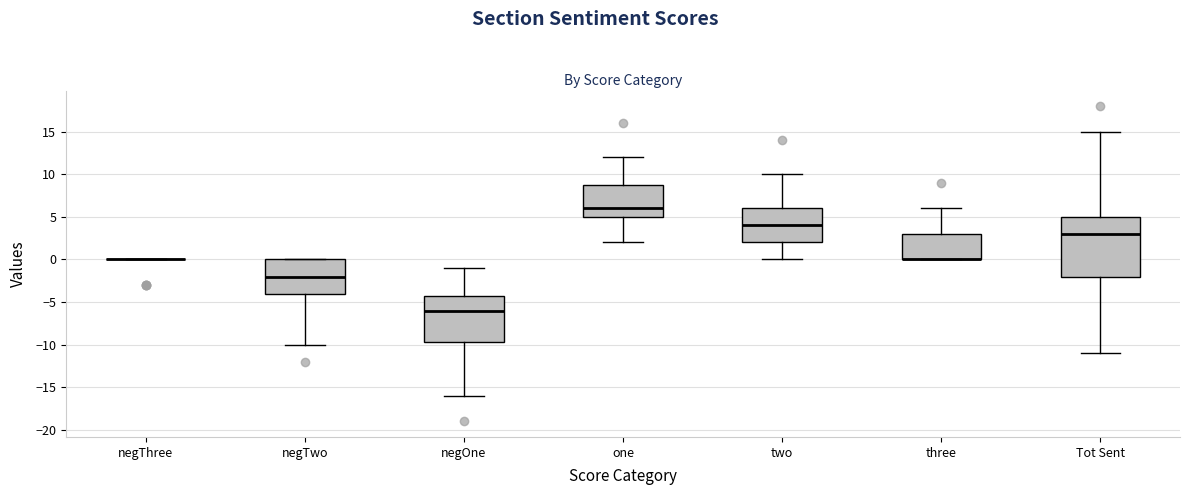

Comparing the boxes themselves (not the whiskers), which one is the tallest?

Tot Sent